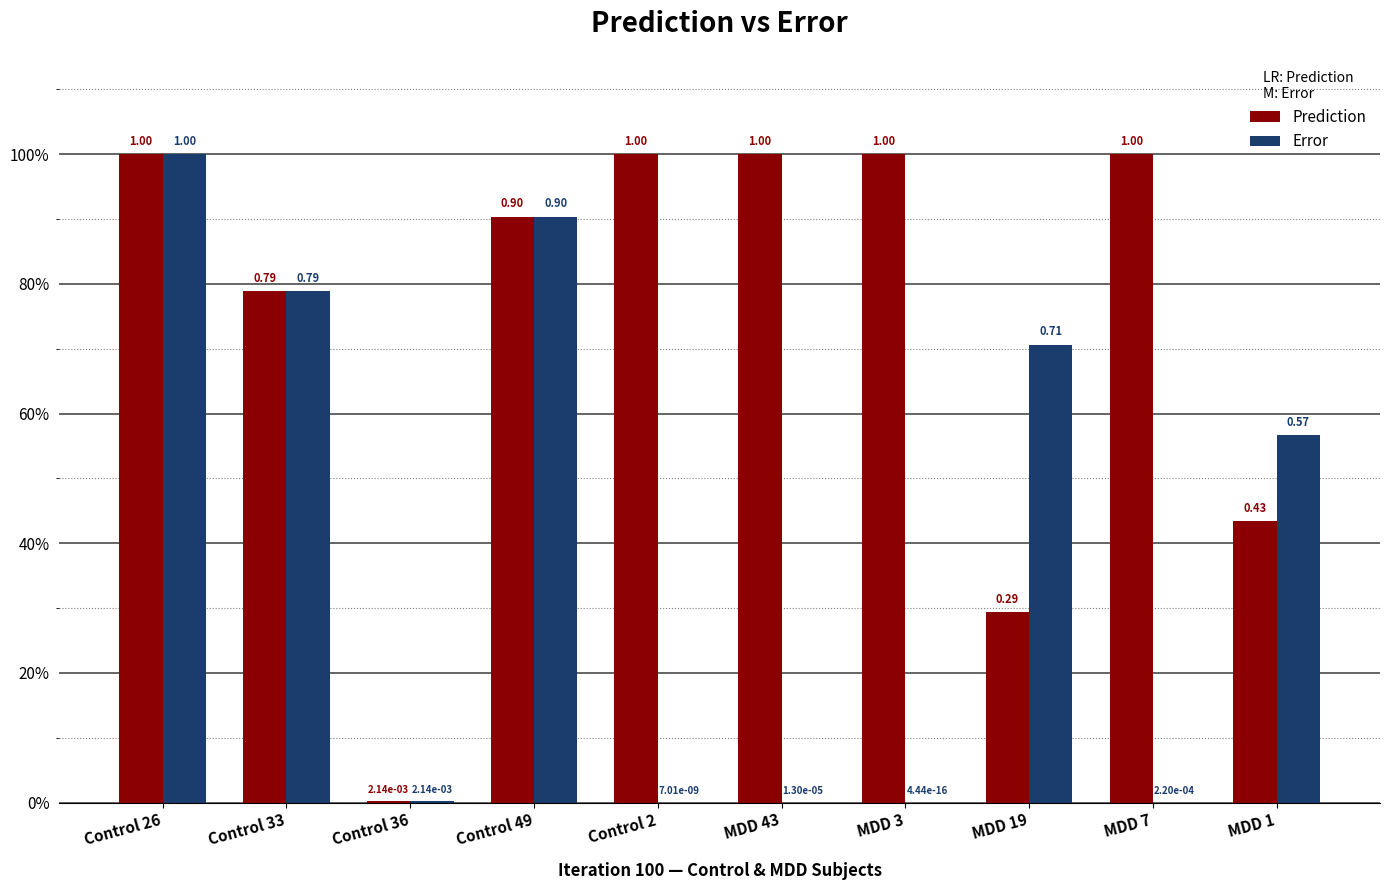

The Error series shows 0.0 at Control 2. True or false?

False